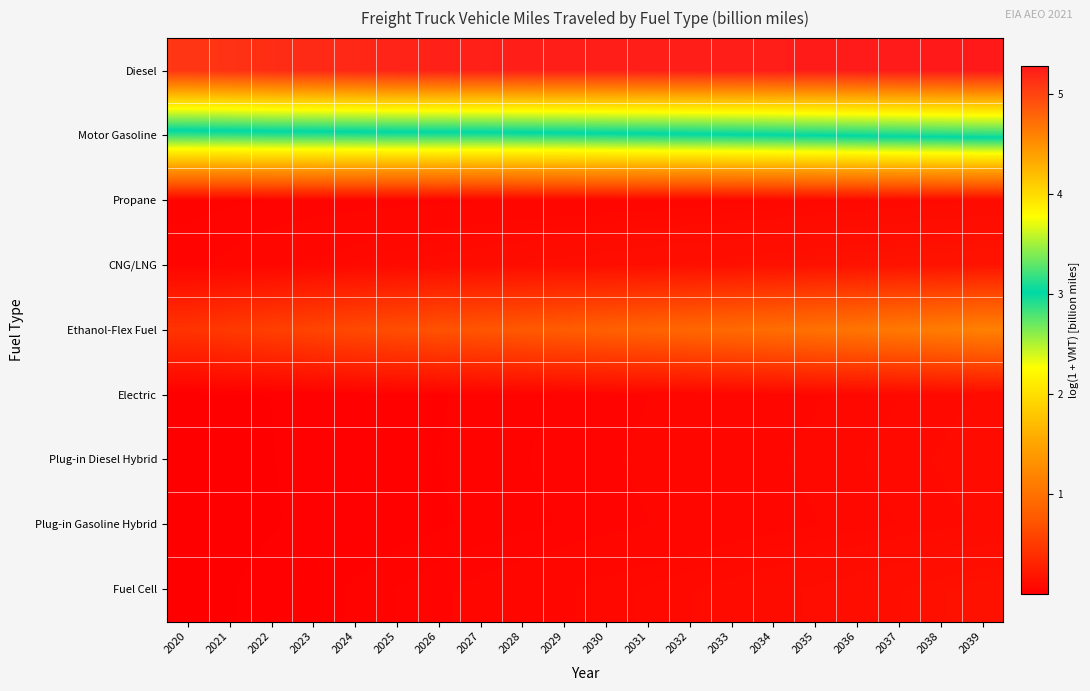

At 2037, list the series in order from smallest to largest.

Electric, Plug-in Gasoline Hybrid, Propane, Plug-in Diesel Hybrid, Fuel Cell, CNG/LNG, Ethanol-Flex Fuel, Motor Gasoline, Diesel